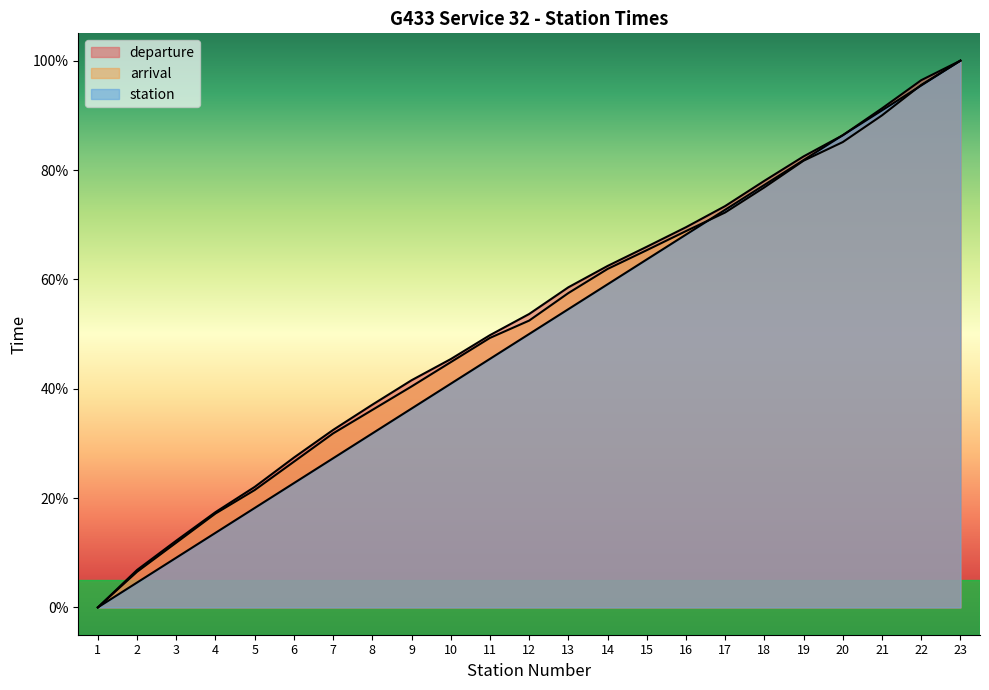

Reading right to left, what are all the values shown in this chart?

departure: 100.0	96.4	91.3	86.4	82.5	78.0	73.4	69.5	66.0	62.4	58.5	53.7	49.8	45.4	41.5	37.1	32.5	27.4	22.0	17.4	12.2	6.8	0.0
arrival: 100.0	95.6	90.0	85.1	81.7	76.8	72.2	68.8	65.3	61.9	57.5	52.5	49.3	44.8	40.4	36.1	31.8	26.6	21.5	17.2	11.8	6.5	0.0
station: 100.0	95.5	90.9	86.4	81.8	77.3	72.7	68.2	63.6	59.1	54.5	50.0	45.5	40.9	36.4	31.8	27.3	22.7	18.2	13.6	9.1	4.5	0.0